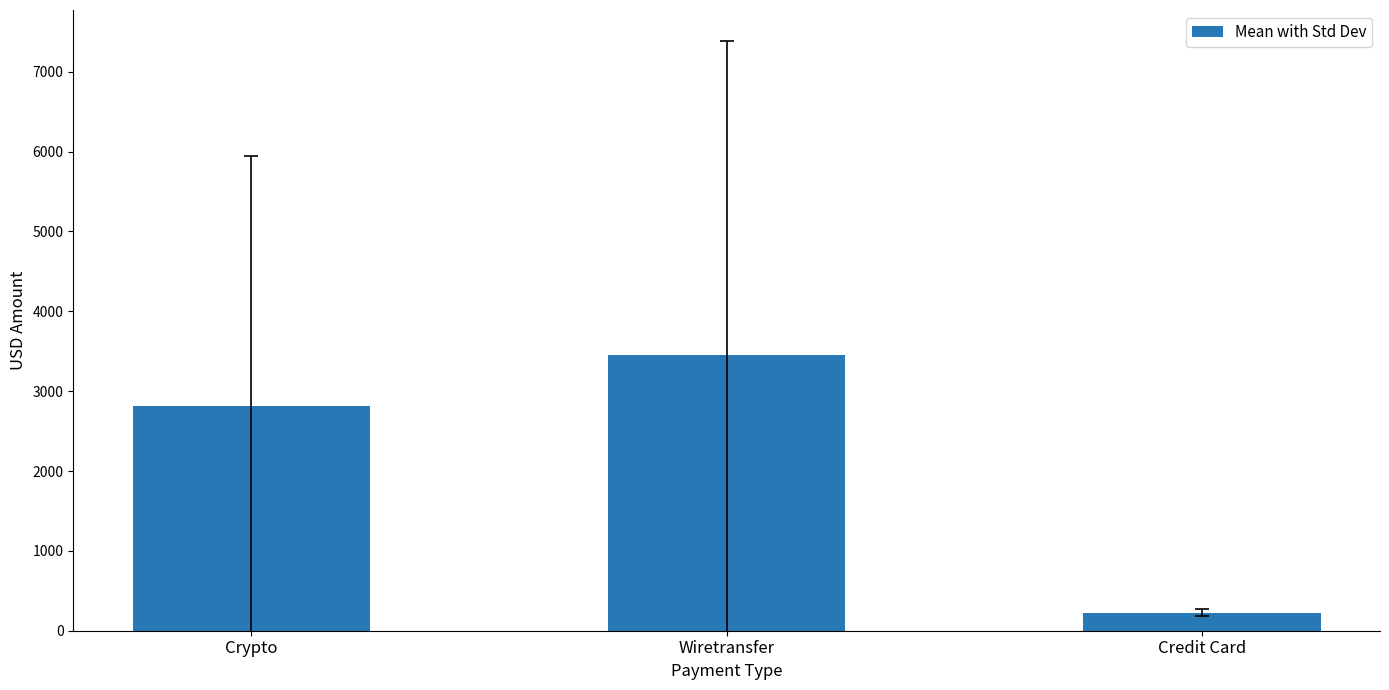

The chart shows a value of 223.7 at Credit Card. True or false?

True